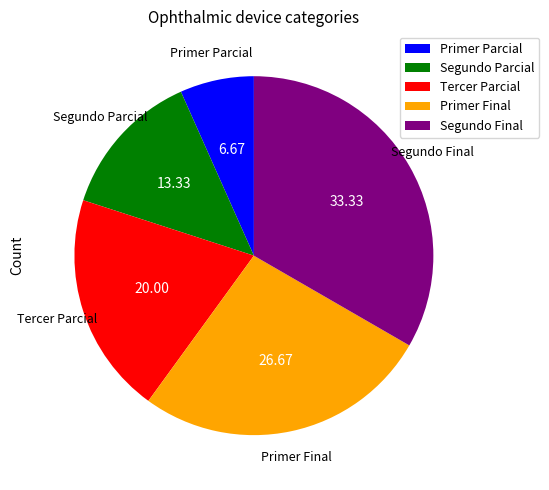

Which category has the biggest portion of the pie?

Segundo Final